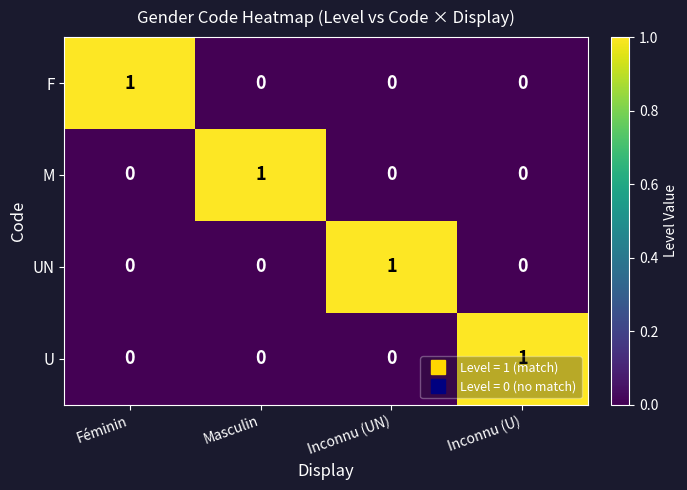

How many data points does each series have?

4